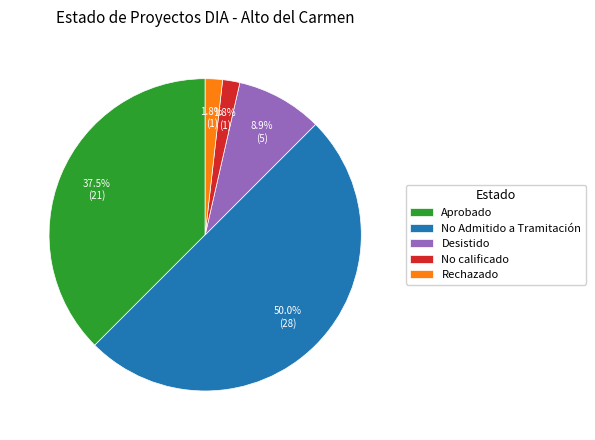

To the nearest percent, what portion does Desistido represent?

9%